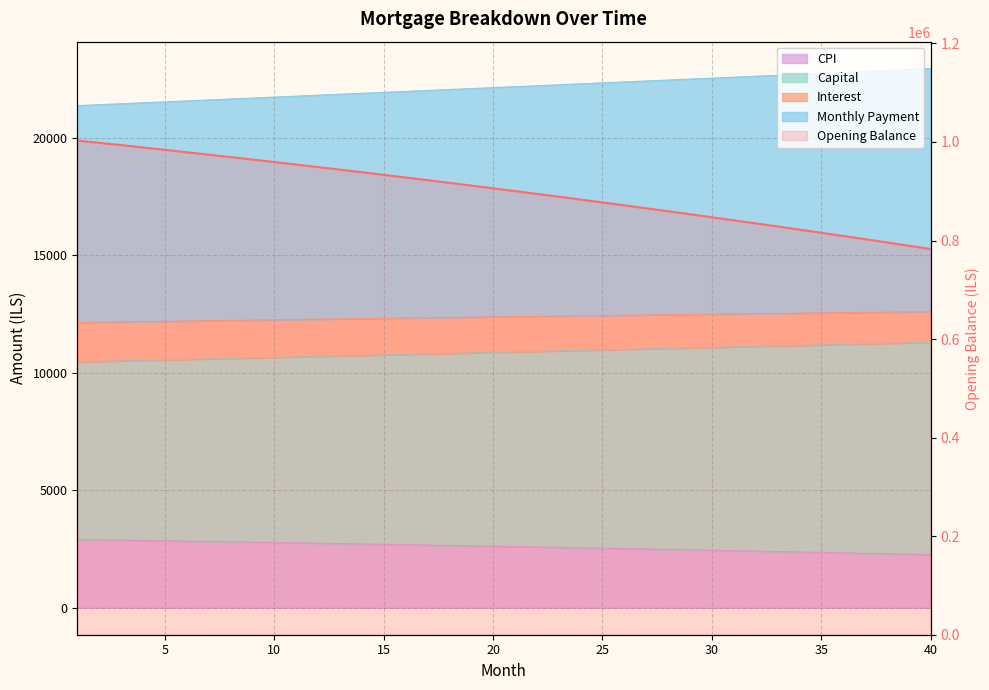

How many values are below 905935?

20